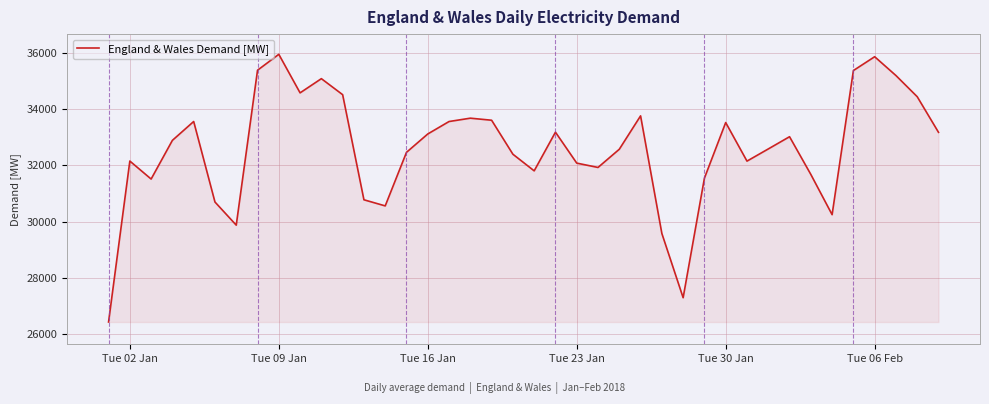

What is the maximum value shown in the chart?

35955.6